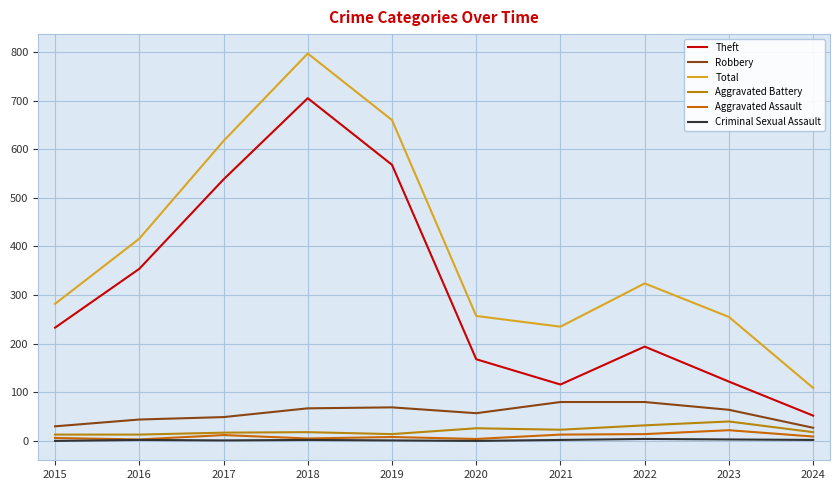

What is the sum of all Aggravated Battery values?

214